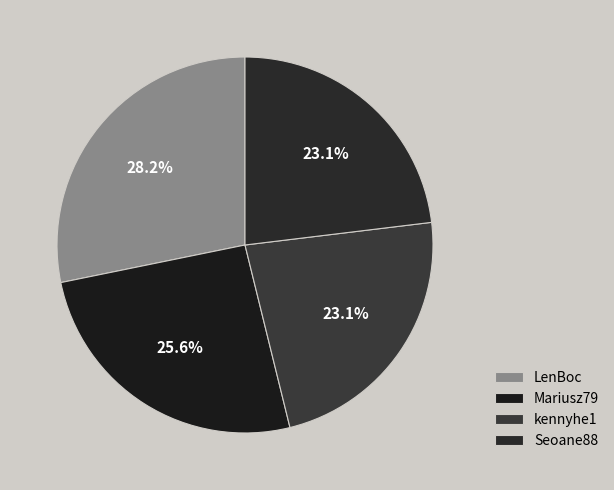

Is there a majority slice in this chart?

No